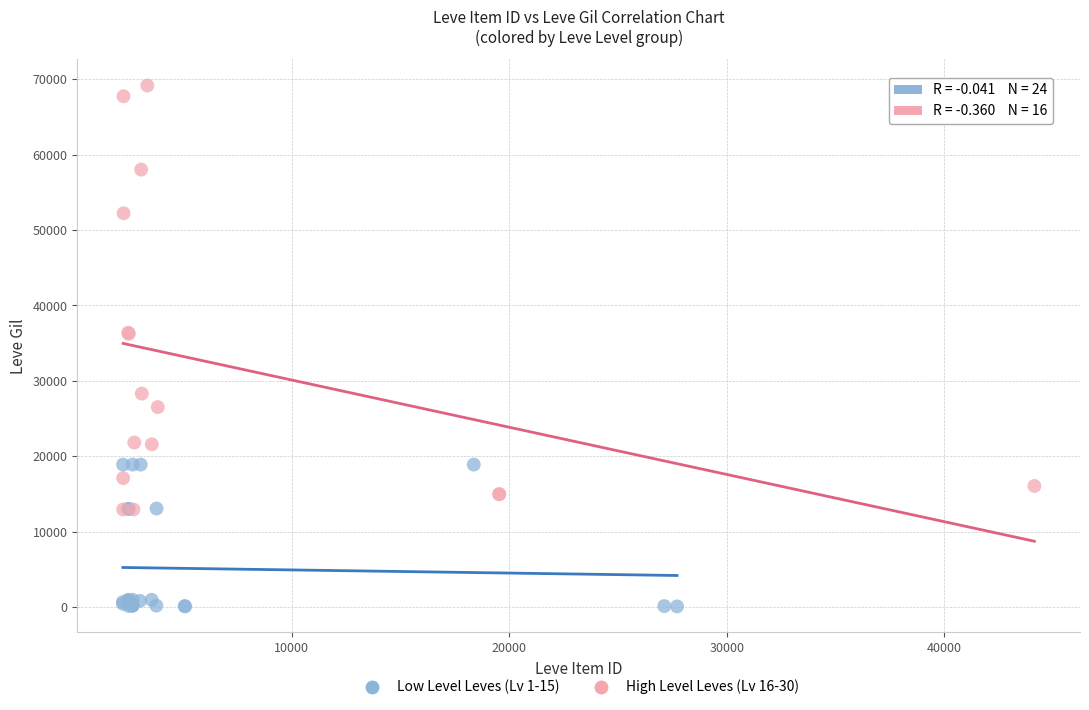

Which series contains the lowest Y value?

Low Level Leves (Lv 1-15)